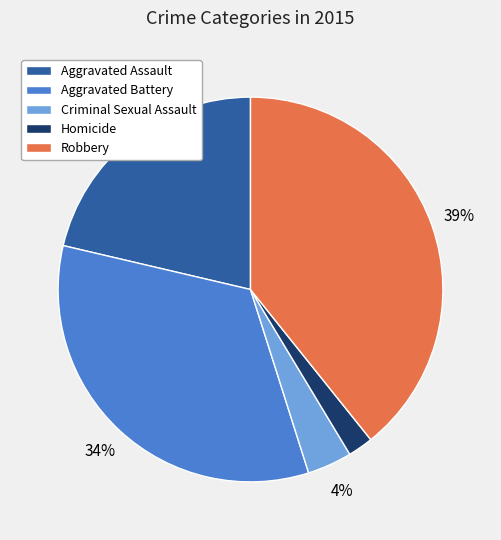

Which has a higher value, Aggravated Battery or Aggravated Assault?

Aggravated Battery